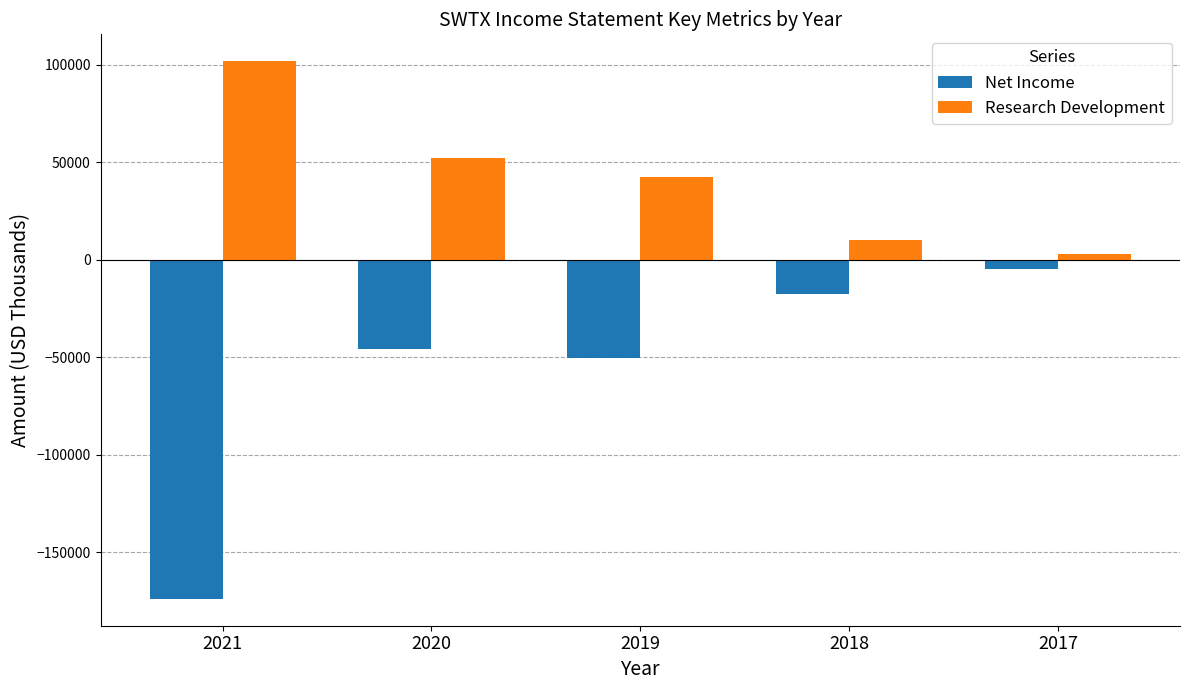

Which series has the largest range (max minus min)?

Net Income